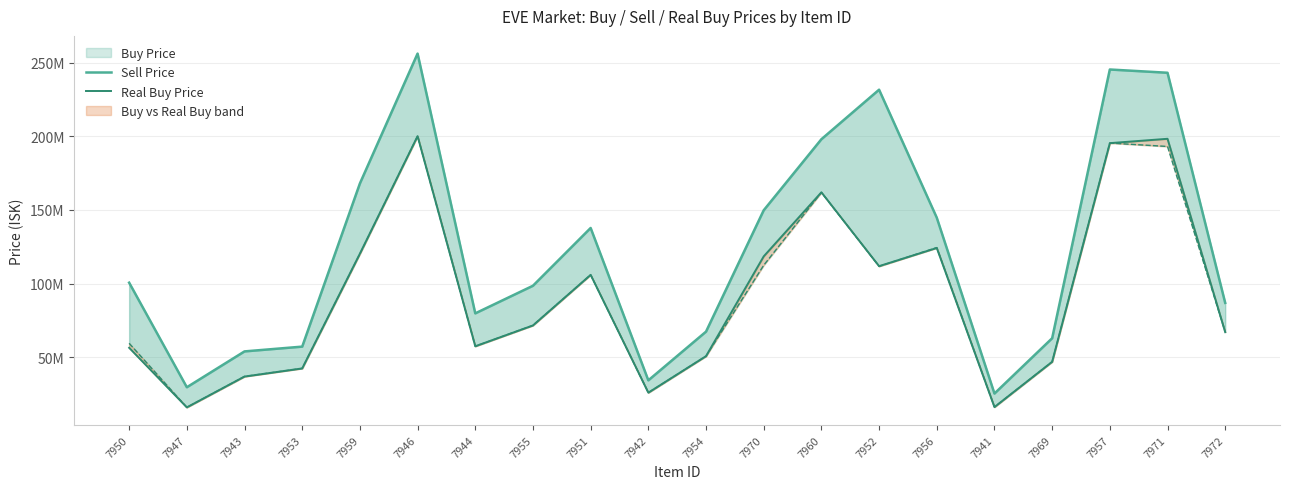

At which label does Real Buy Price reach its peak?

7946